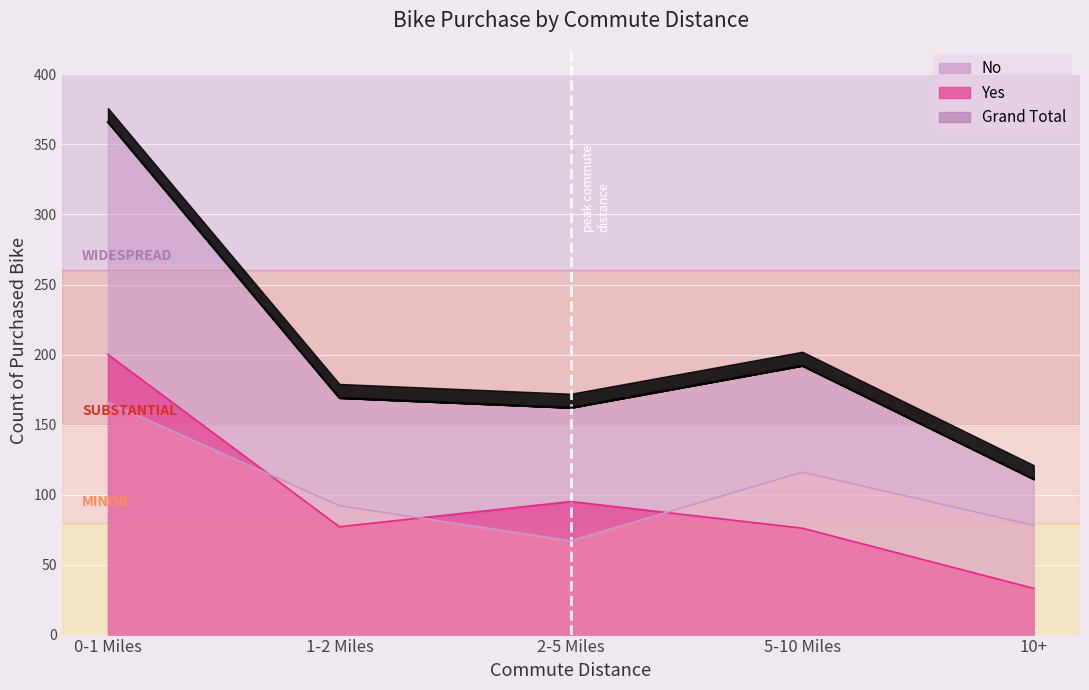

Is it true that No equals 116 at 5-10 Miles?

True